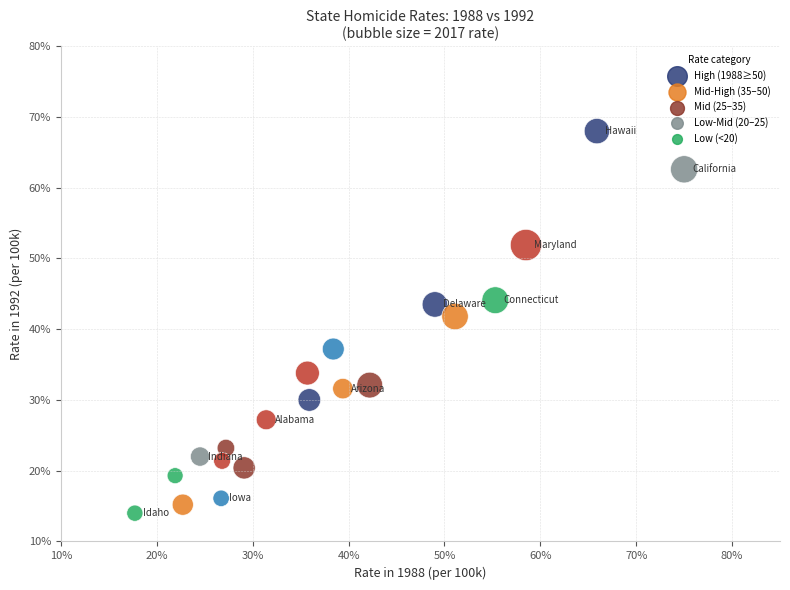

What is the range of Y values (max minus min)?

54.0